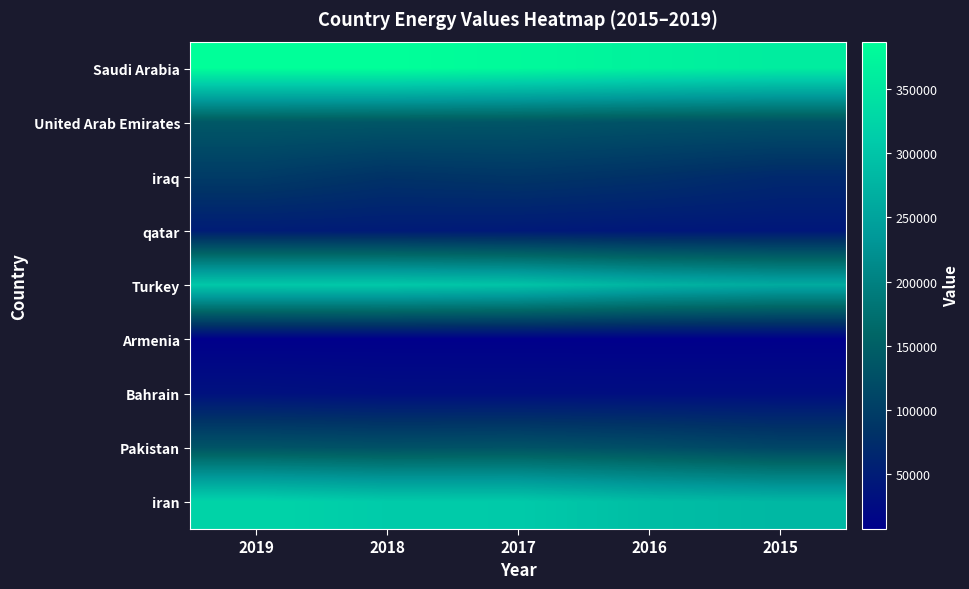

Which series has the largest range (max minus min)?

Turkey